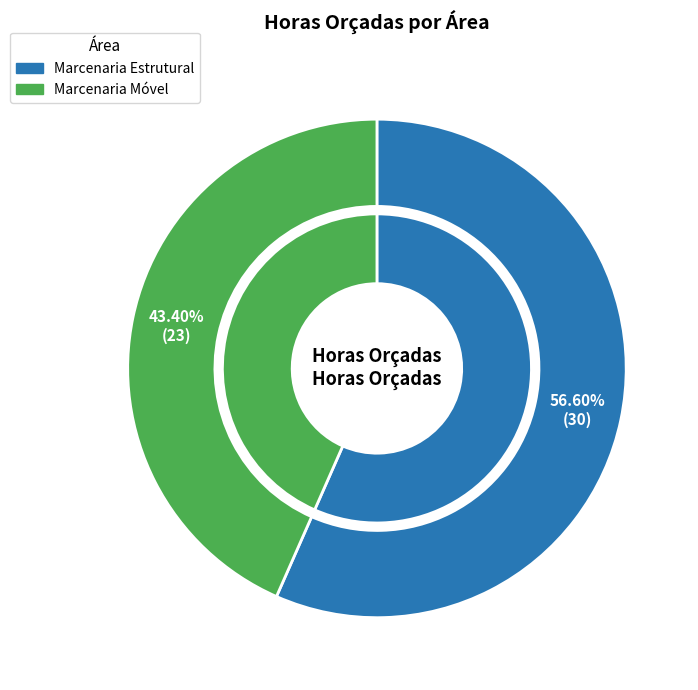

To the nearest percent, what is the difference between the Marcenaria Móvel and Marcenaria Estrutural slice percentages?

13%